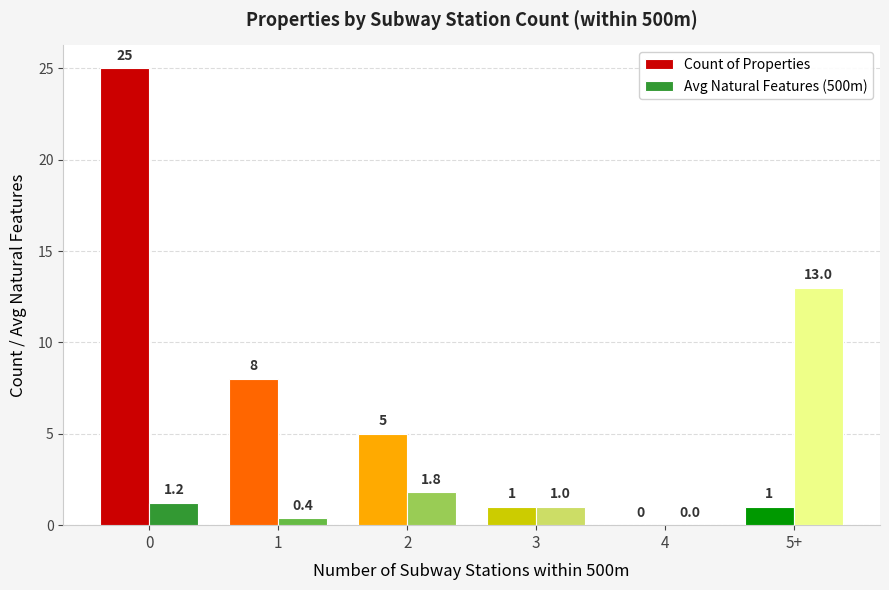

The value of Count of Properties at 0 is 44.0. True or false?

False